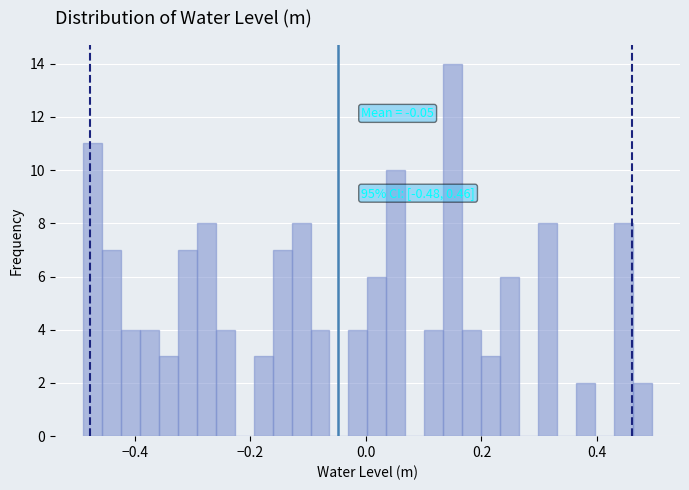

Around what value on the x-axis is the tallest bar? Give the approximate position of its centre, as read against the axis.

0.16